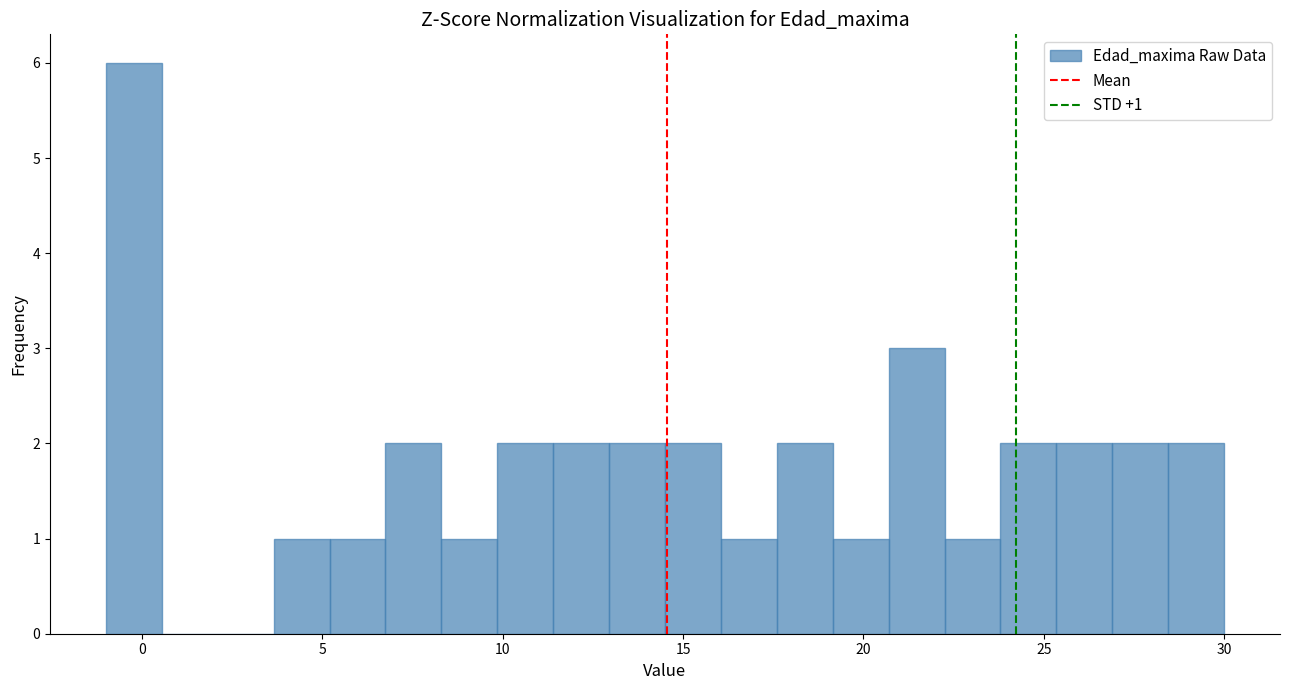

Around what value on the x-axis is the tallest bar? Give the approximate position of its centre, as read against the axis.

0.0